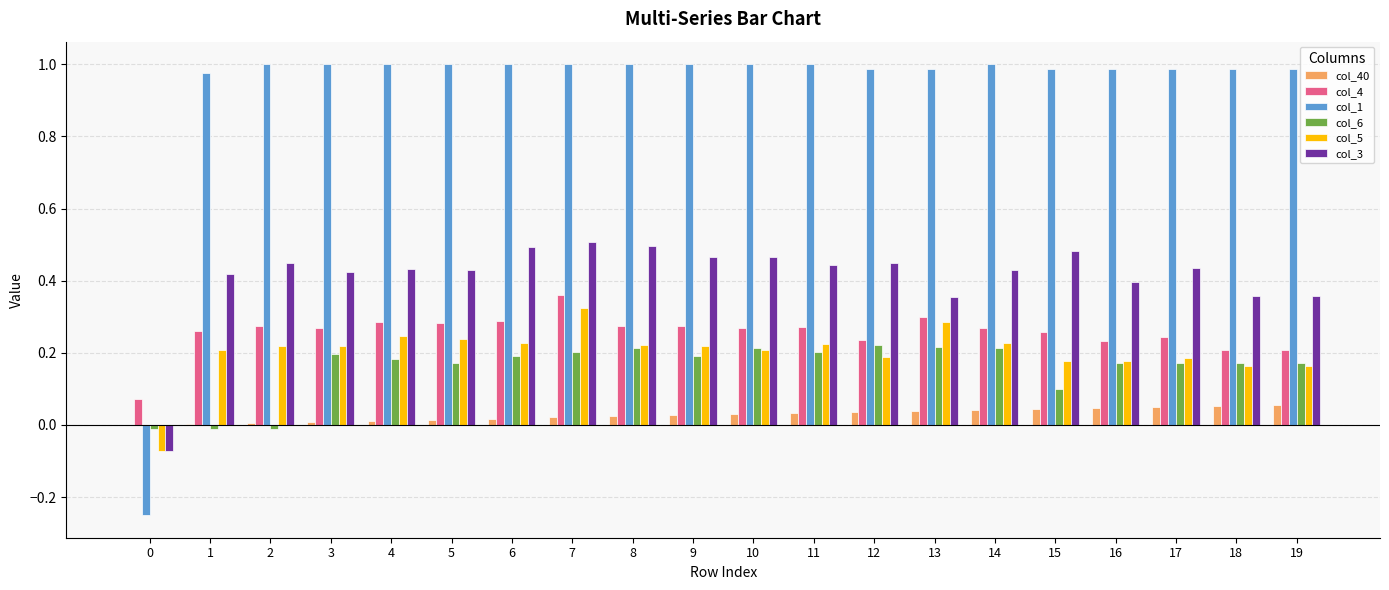

What is the sum of the col_1 values at 17 and 12?

2.0